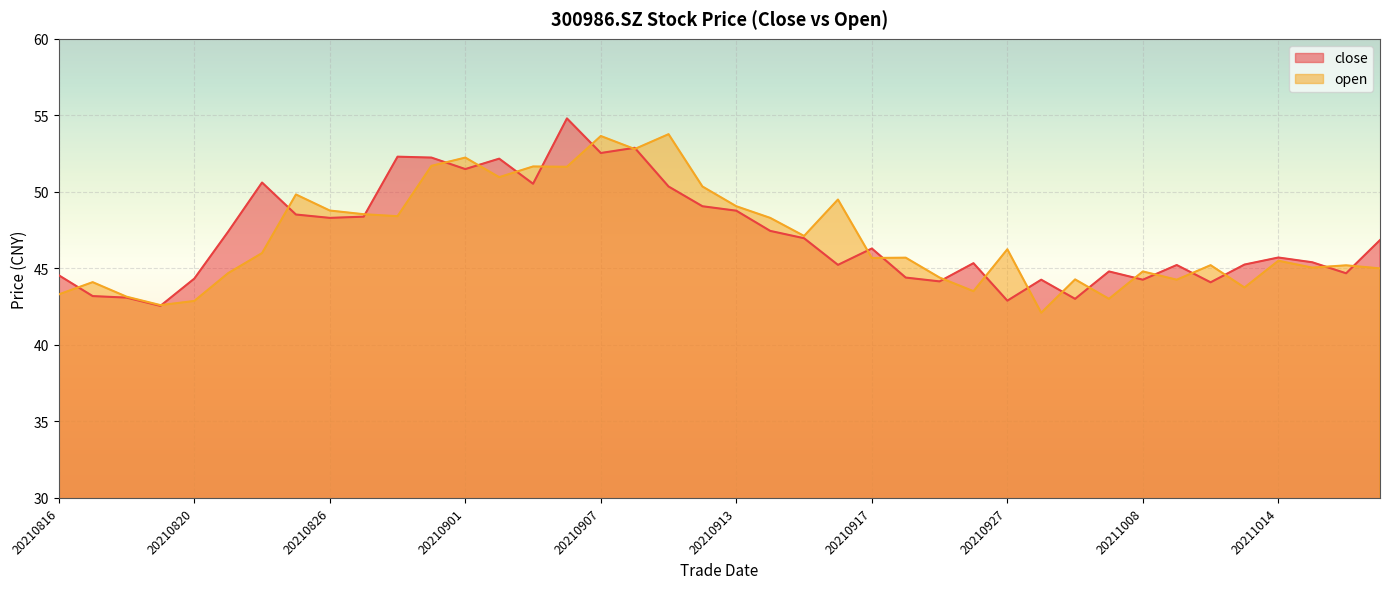

At which category is the sum across all series the highest?

20210906